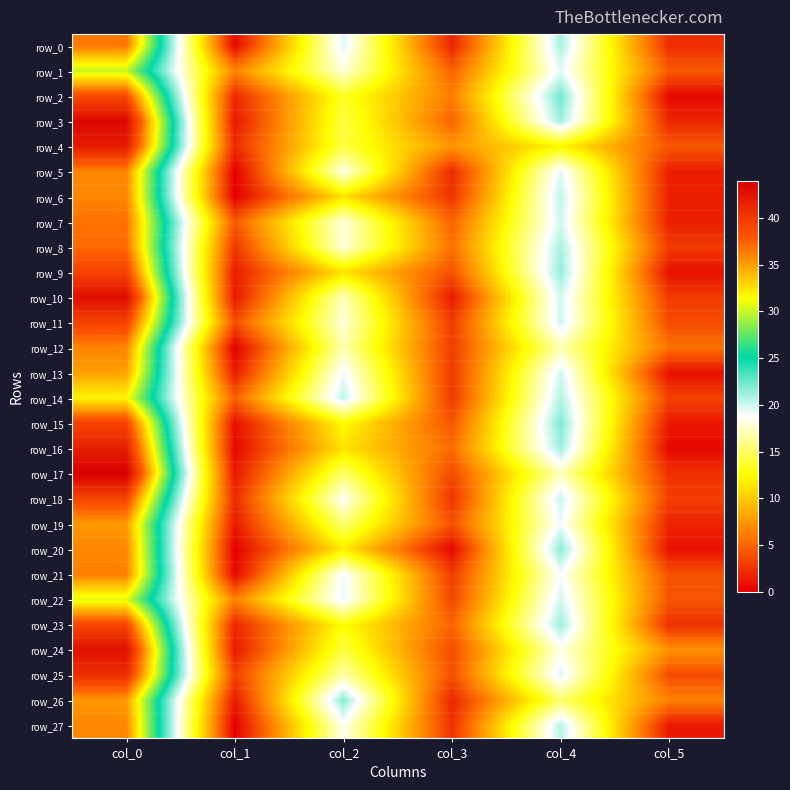

True or false: row_18 has a value of 18.7 at col_2.

True